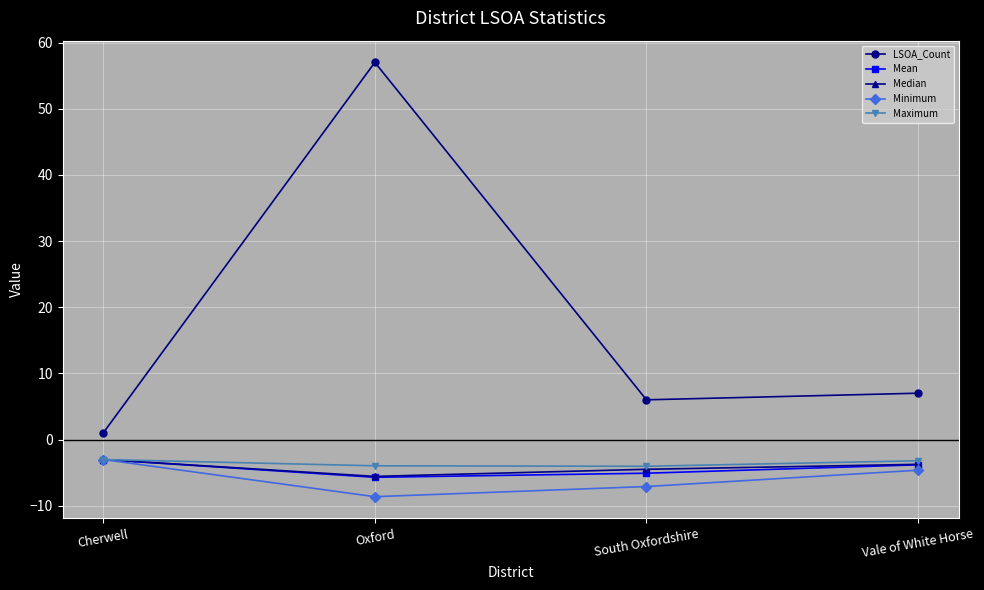

True or false: LSOA_Count and Minimum intersect in this chart.

False